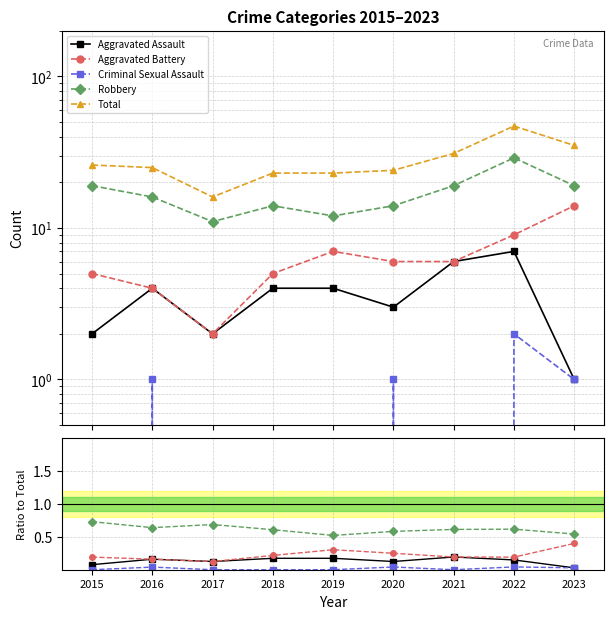

At how many categories does at least one series exceed 15?

9